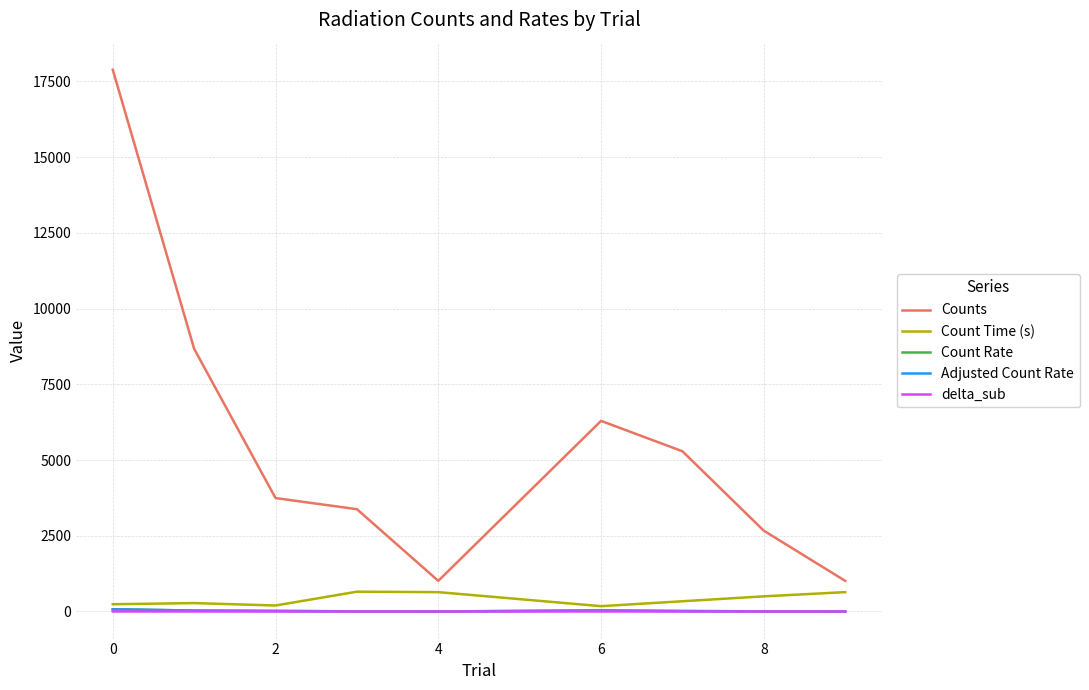

Which series has the largest range (max minus min)?

Counts